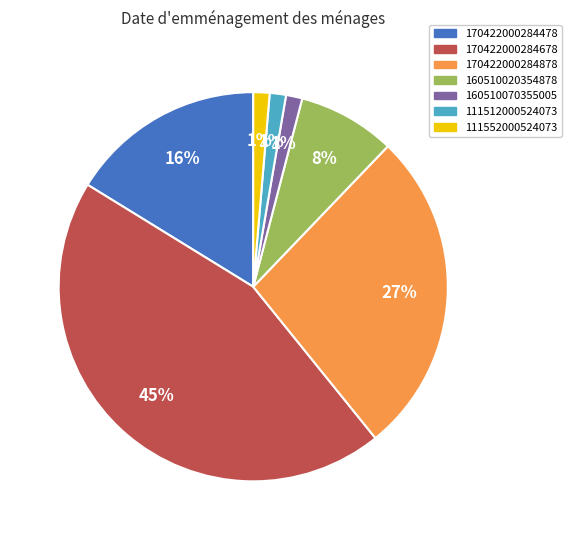

How many slices are in this pie chart?

7